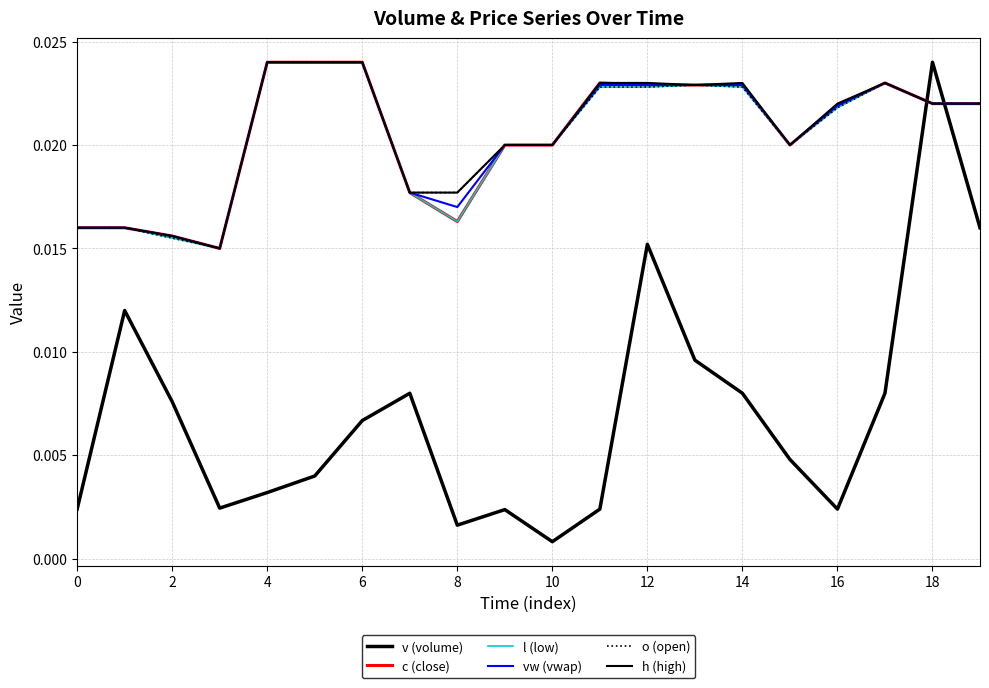

Is this an area chart (filled region under the line)?

No